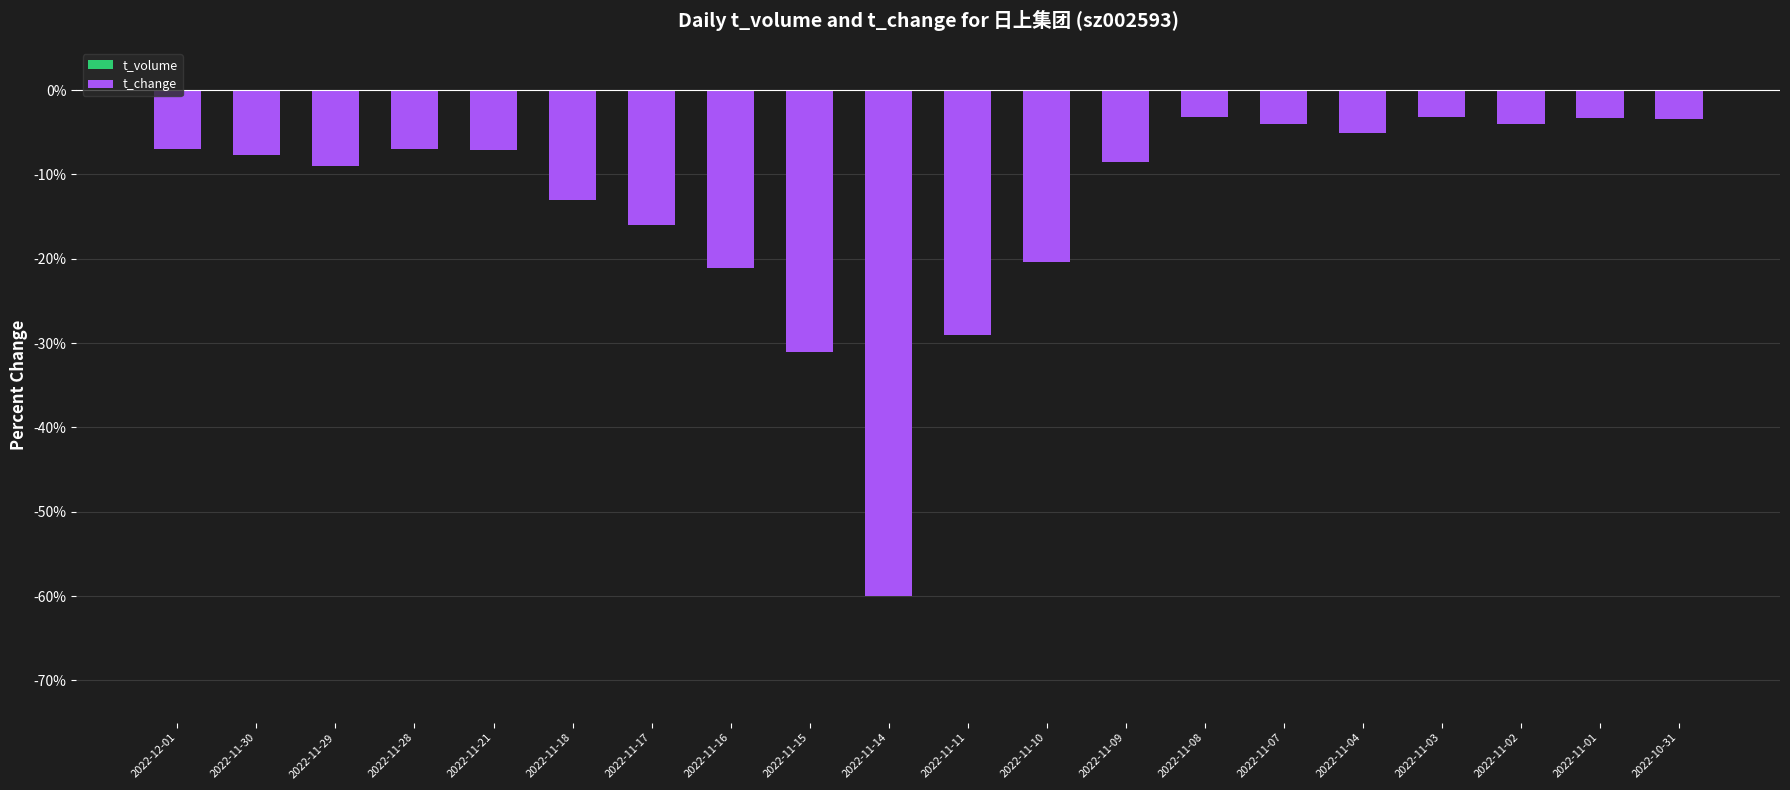

How many data points in t_volume are less than -6?

12